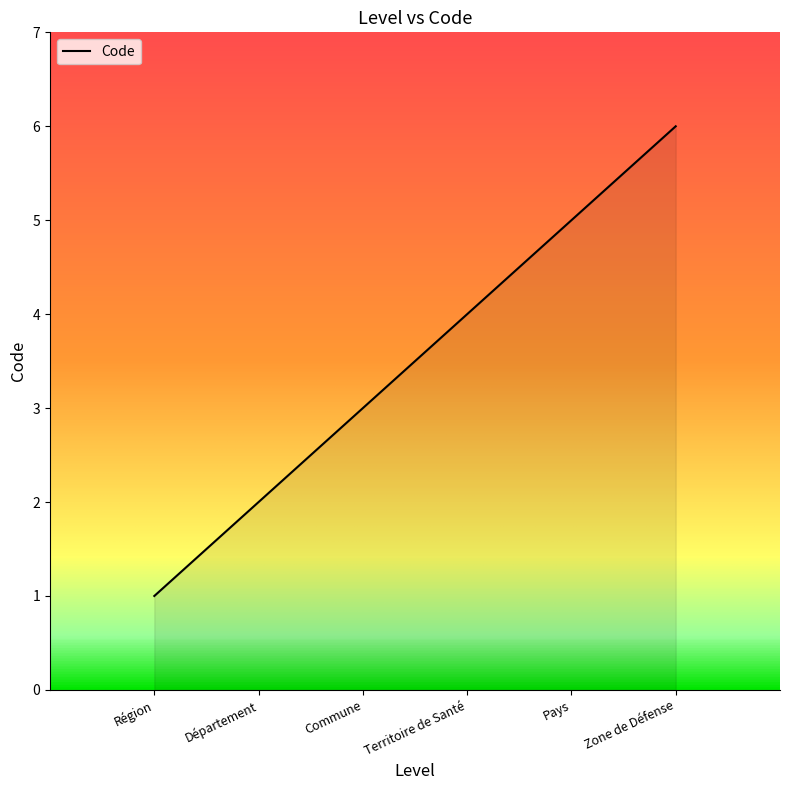

Is it true that the value at Région is 2?

False